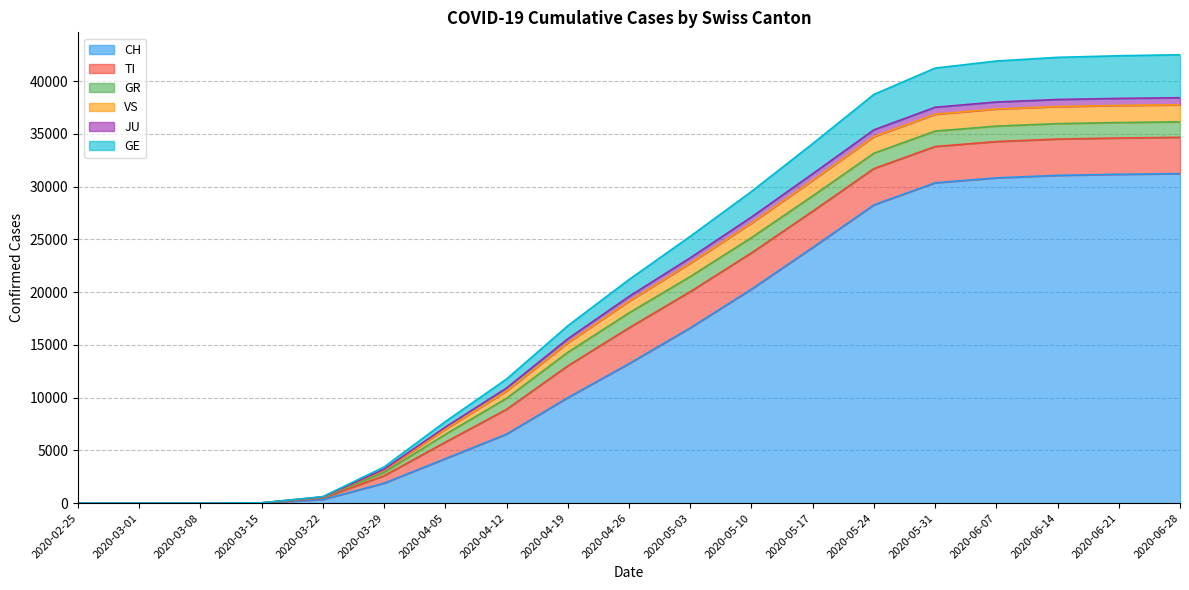

Does the chart display data point markers on the line(s)?

No